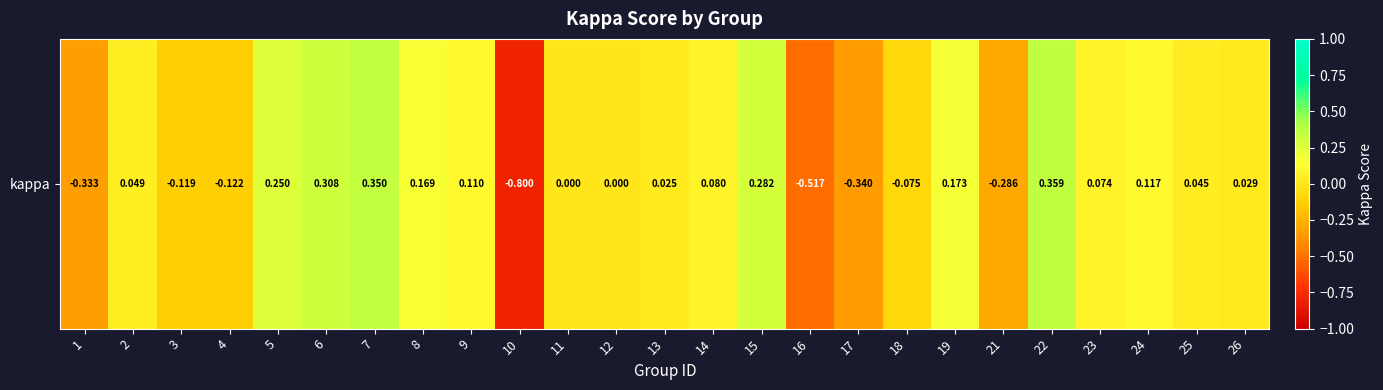

What is the difference between the values at 7 and 26?

0.3